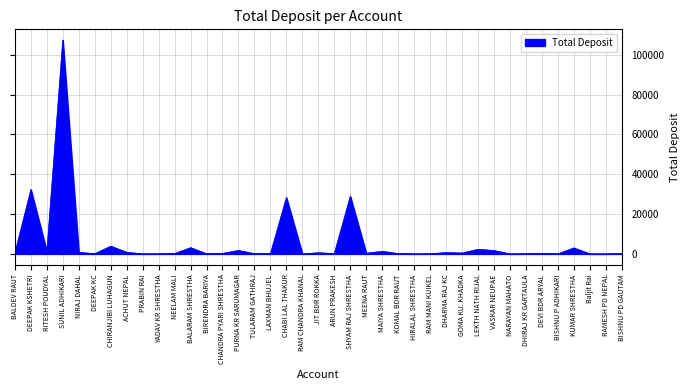

At which category does the data reach its first local valley?

RITESH POUDYAL